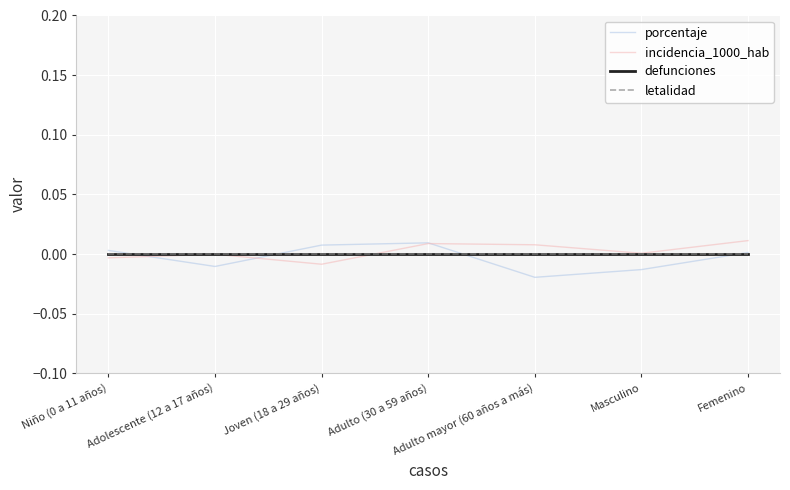

At how many categories does at least one series exceed 0?

6